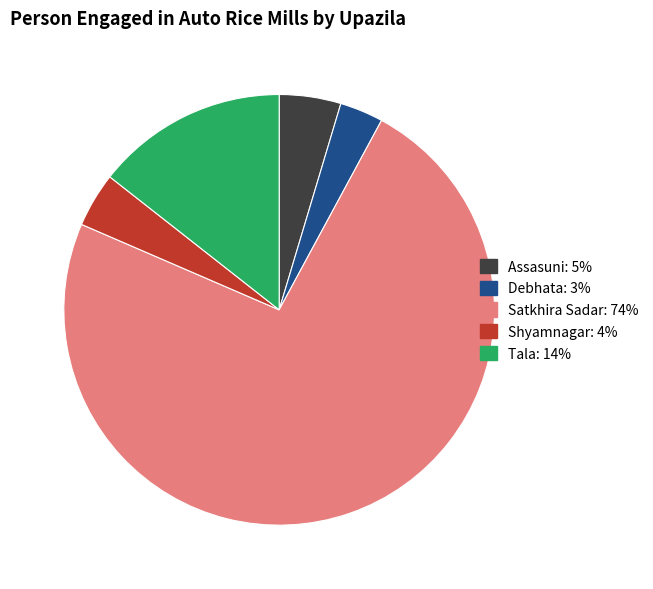

Do Shyamnagar: 4% and Satkhira Sadar: 74% together represent more than half of the pie?

Yes